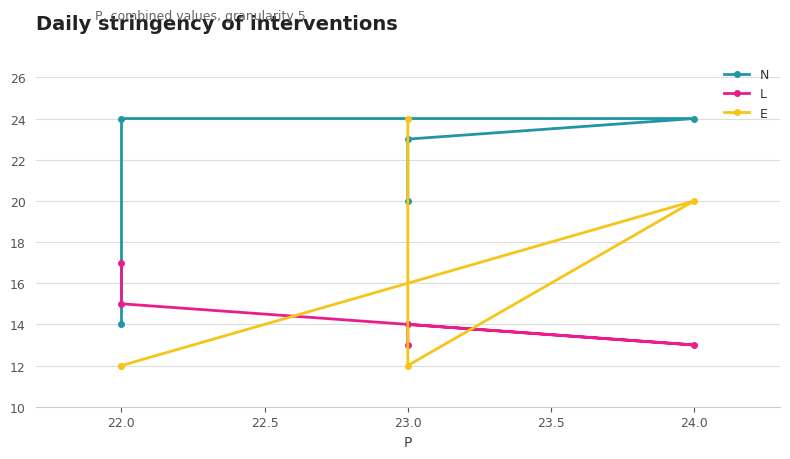

What is the label of the 4th point from the left?

22.0